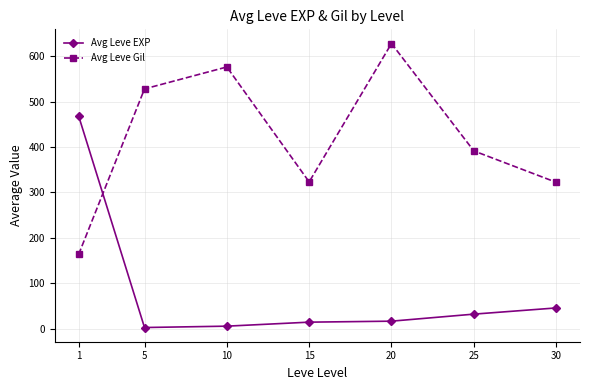

True or false: Avg Leve Gil has more than 0 interior local peaks.

True